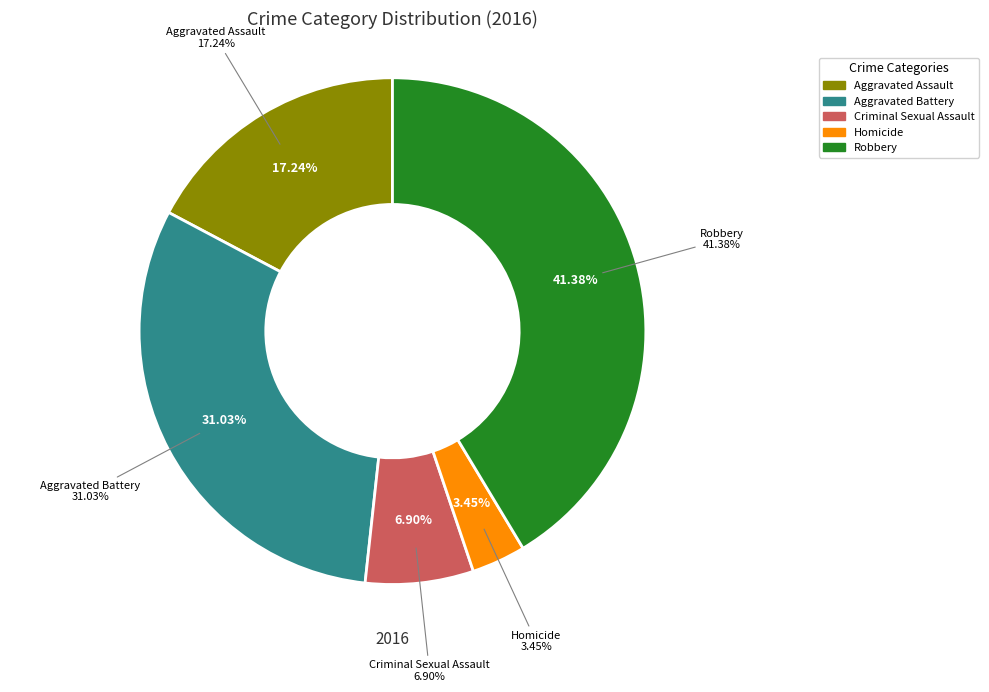

The Robbery slice represents 9% of the pie. True or false?

False